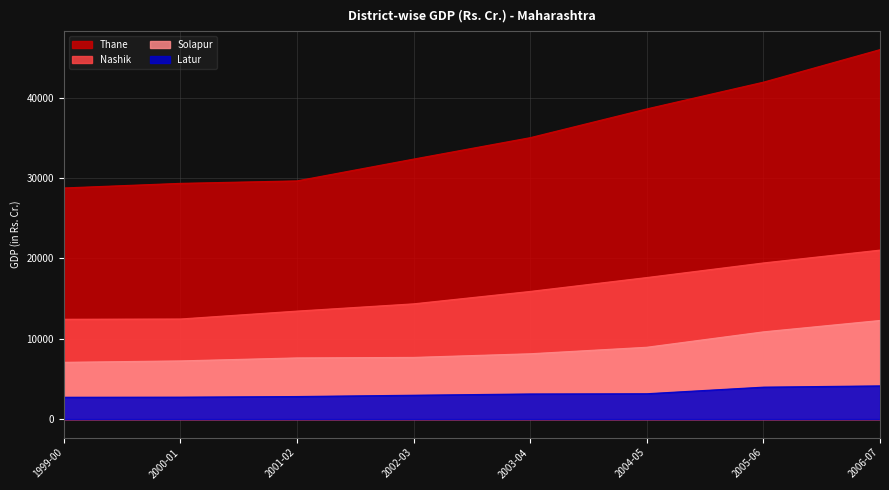

How many values in the Thane series exceed 35011?

4